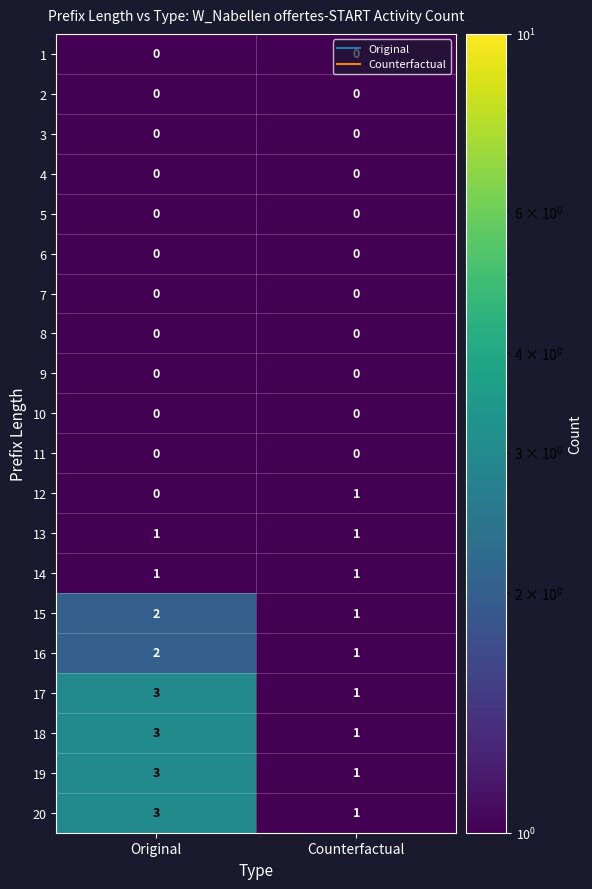

At which label is 15 closest to 1?

Counterfactual